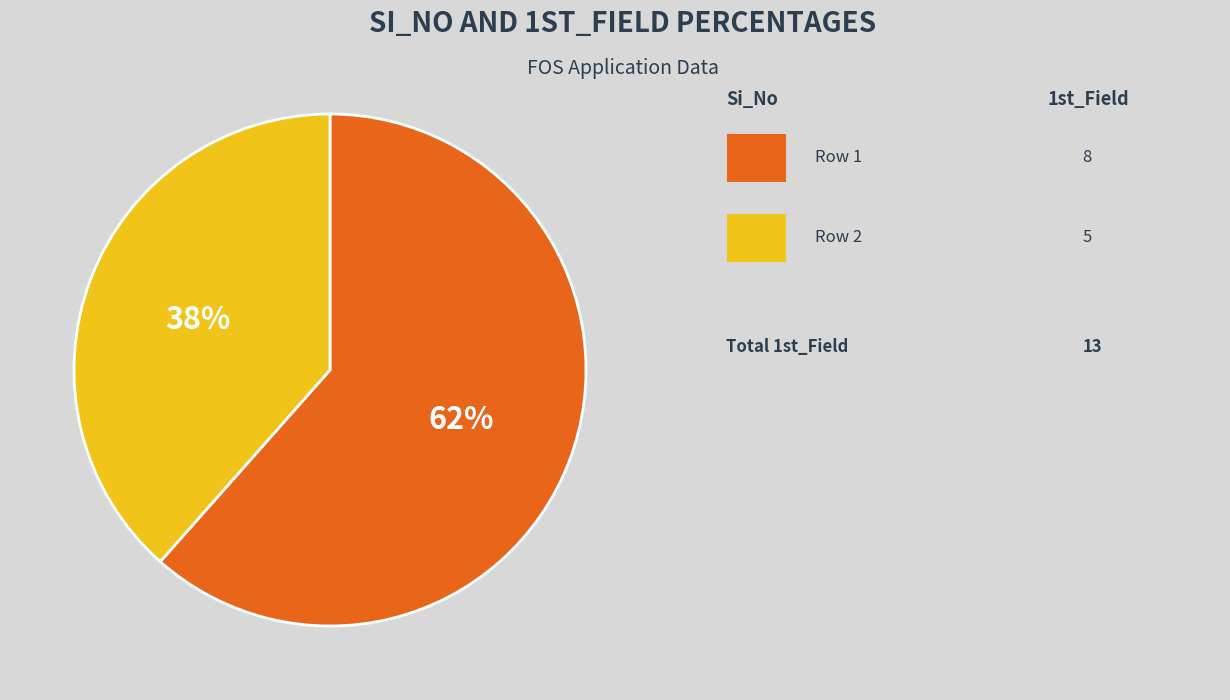

Does any single category account for the majority?

Yes